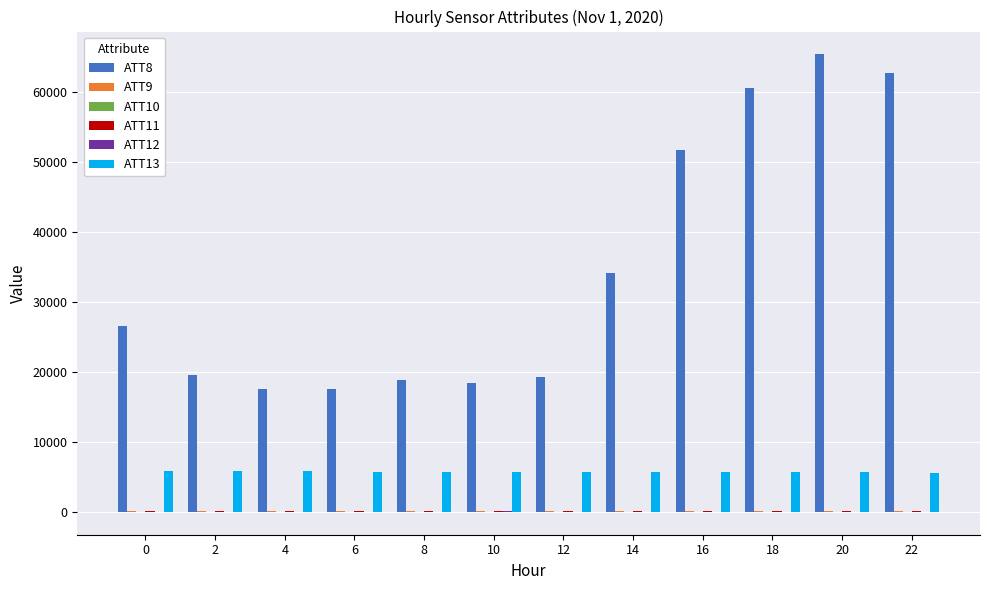

Are the bars grouped side by side (vs. stacked)?

Yes